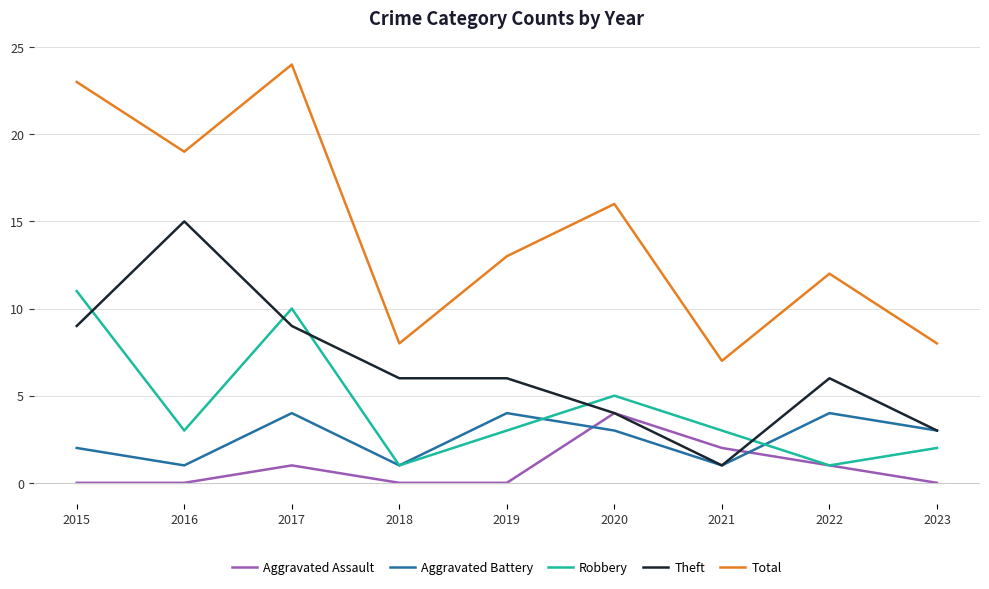

Which series has the largest total across all categories?

Total